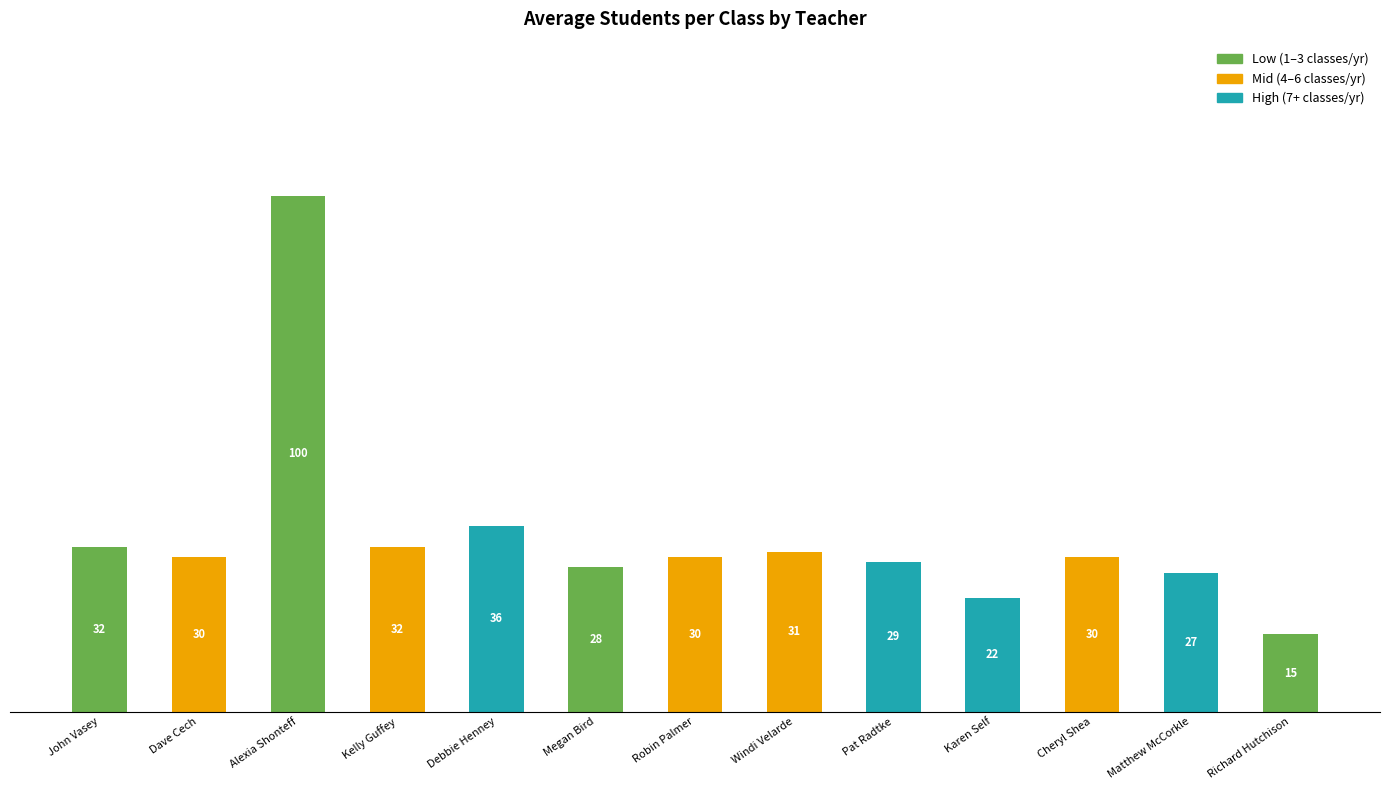

Are the bars horizontal?

No